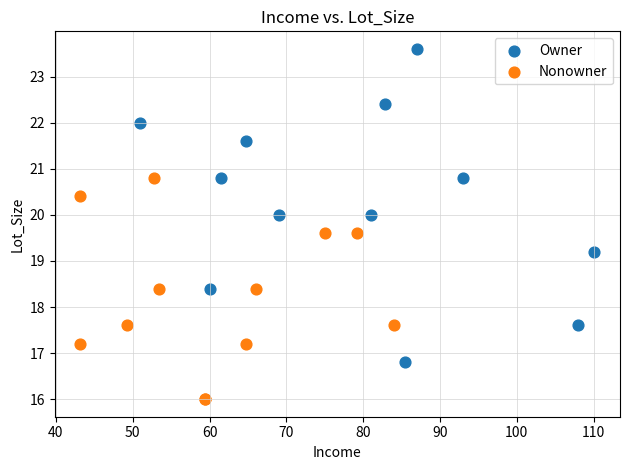

What are all the series names shown in the legend?

Owner, Nonowner